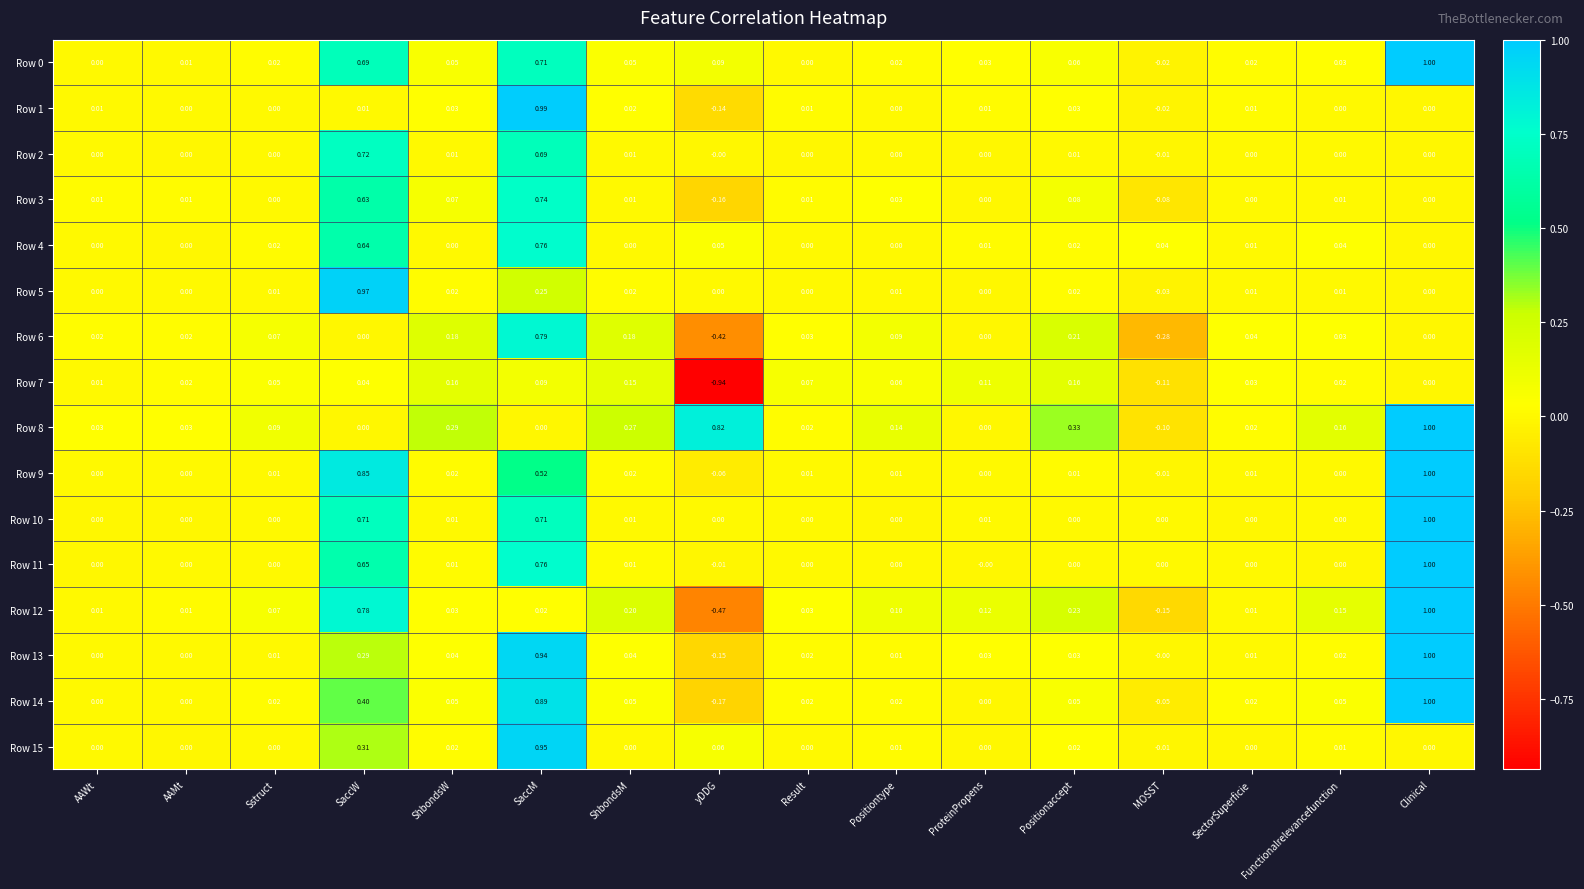

Where does the Row 12 series first go above 0?

AAWt